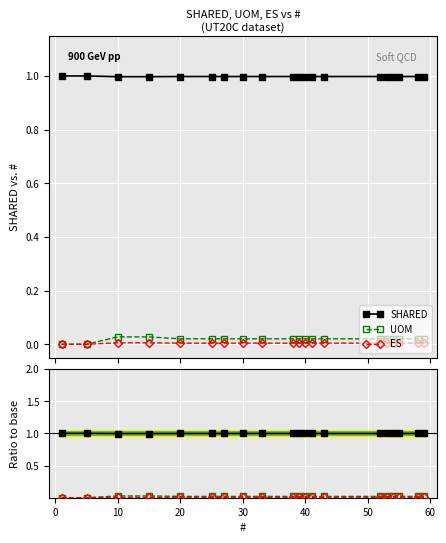

What is the label of the 17th point from the right?

20